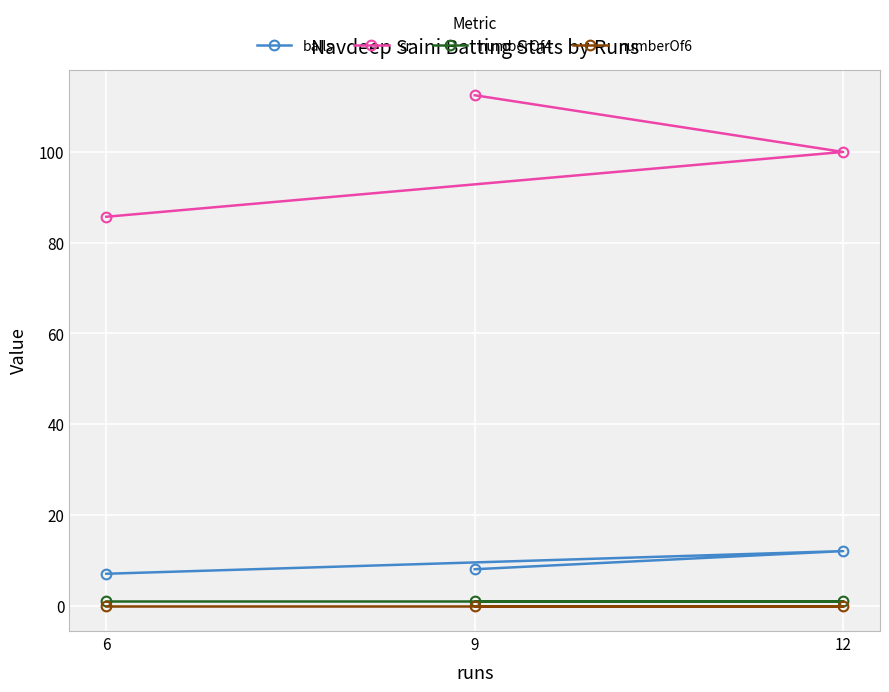

Which series has the largest total across all categories?

sr